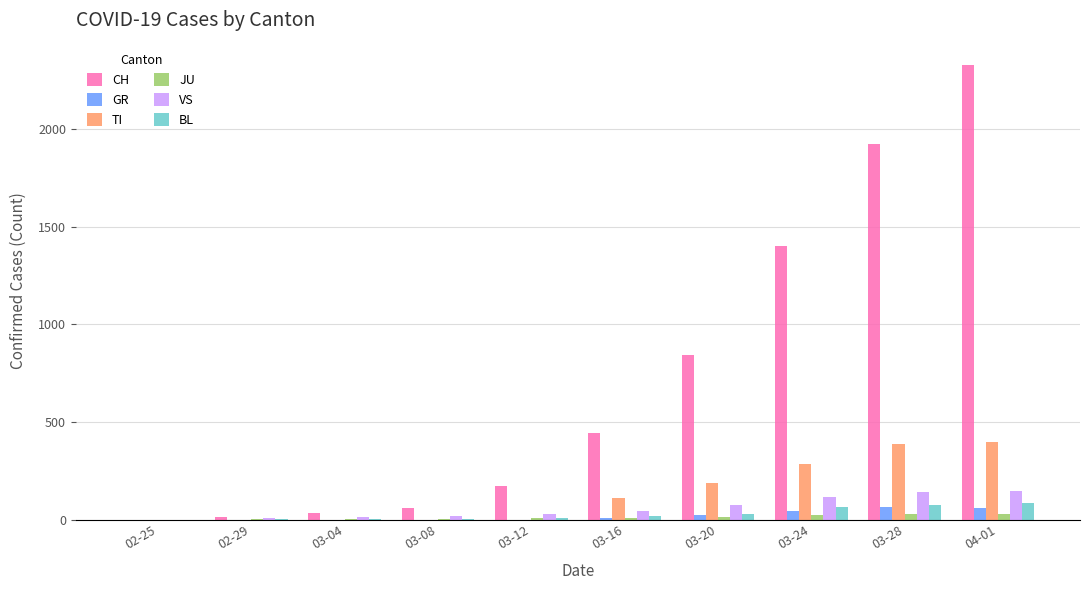

What are all the series names shown in the legend?

CH, GR, TI, JU, VS, BL